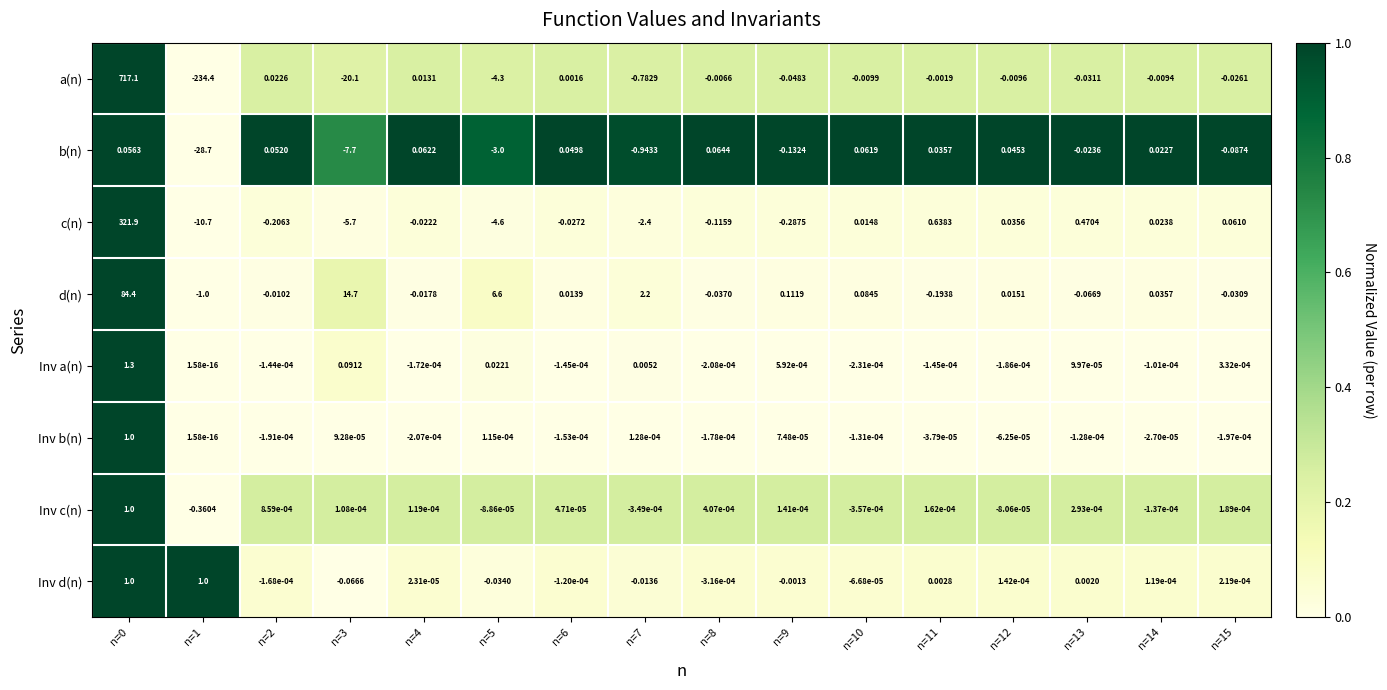

How many negative values does the d(n) series have?

7